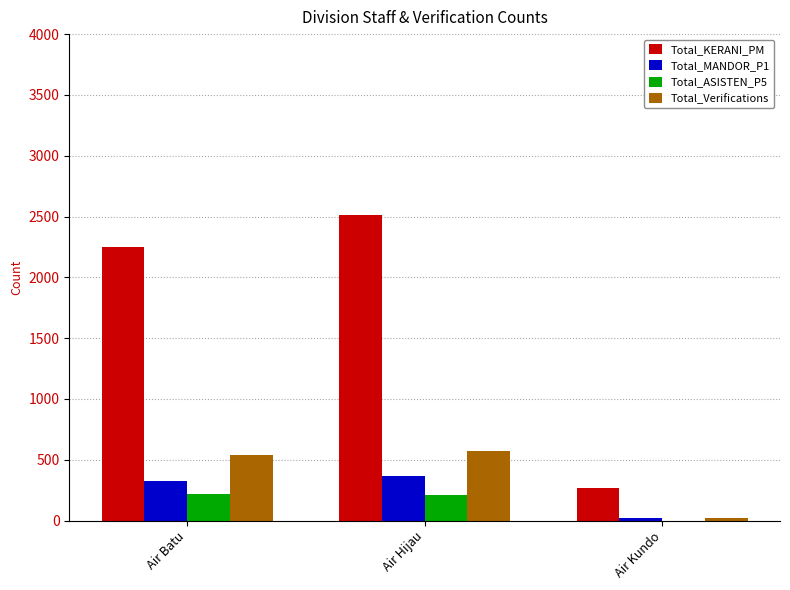

Between Air Batu and Air Kundo, which series saw the biggest shift?

Total_KERANI_PM